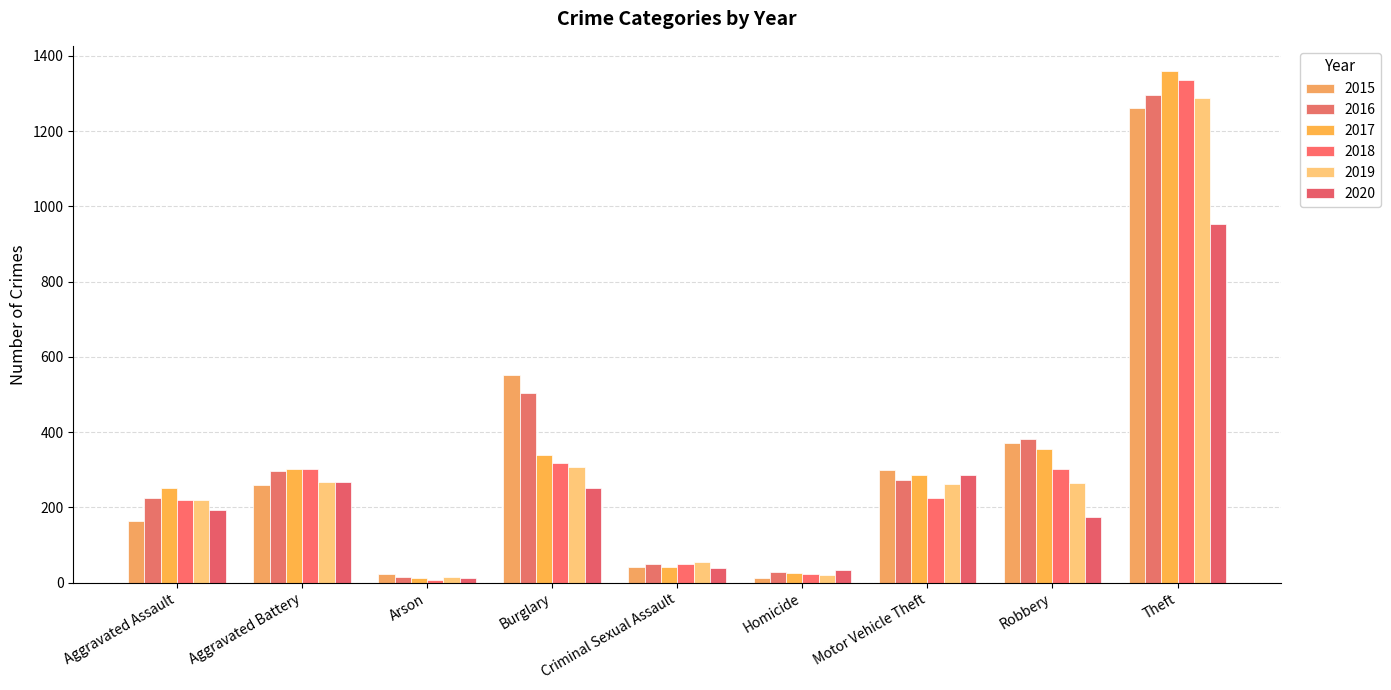

Which series has the largest range (max minus min)?

2017